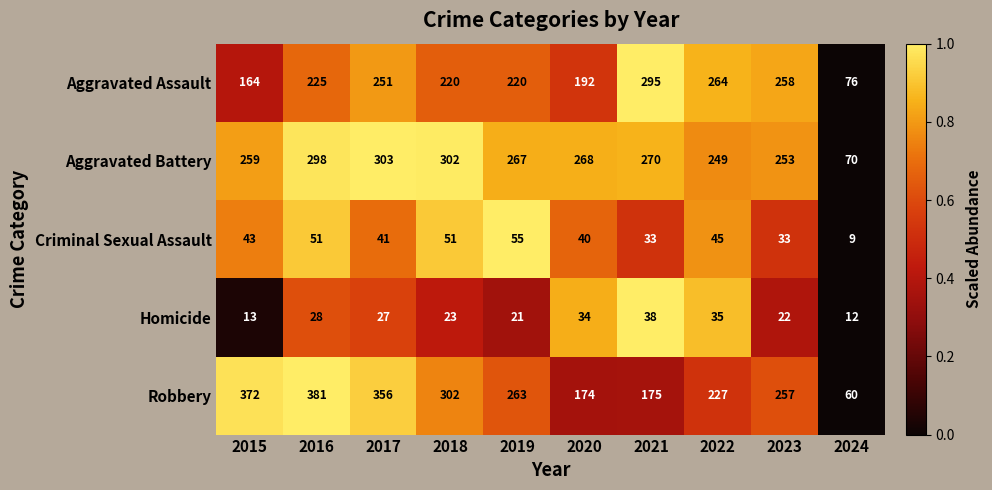

What is the total value across all series at 2020?

708